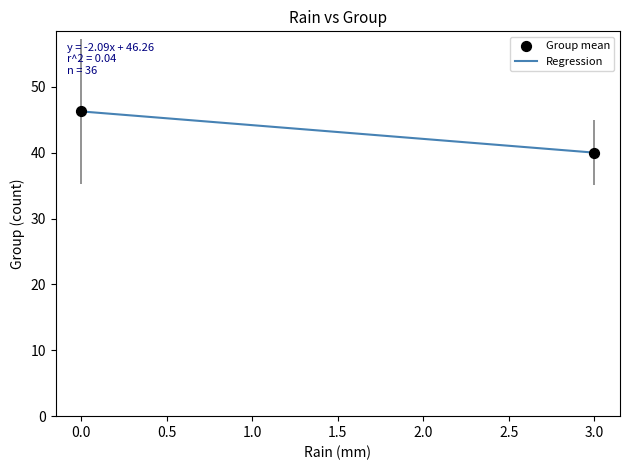

What is the minimum value shown in the chart?

40.0